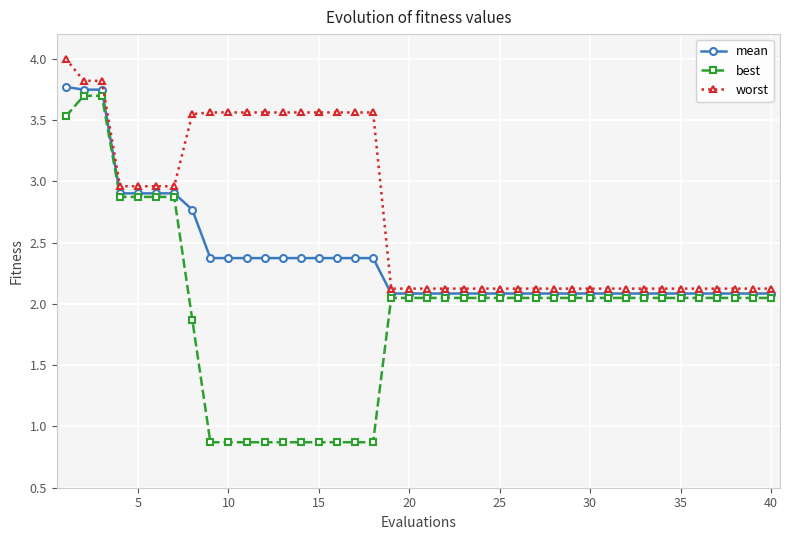

What is the difference between the second highest and minimum values in the best series?

2.8